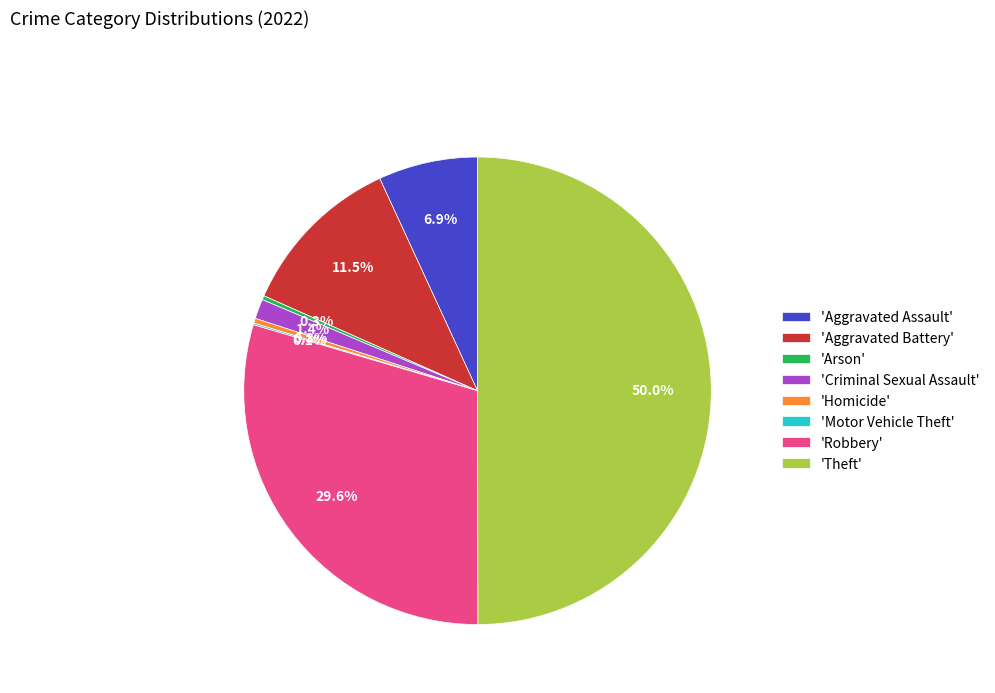

What is the ratio of the value at 'Aggravated Assault' to the value at 'Homicide'?

20.2